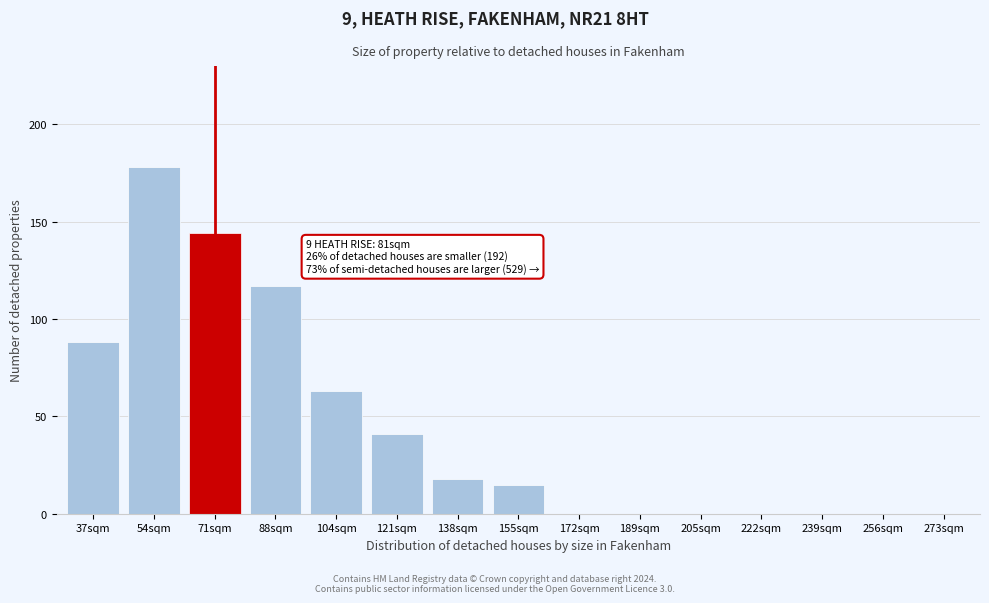

Reading left to right, what are all the values shown in this chart?

37sqm=88	54sqm=178	71sqm=144	88sqm=117	104sqm=63	121sqm=41	138sqm=18	155sqm=15	172sqm=0	189sqm=0	205sqm=0	222sqm=0	239sqm=0	256sqm=0	273sqm=0